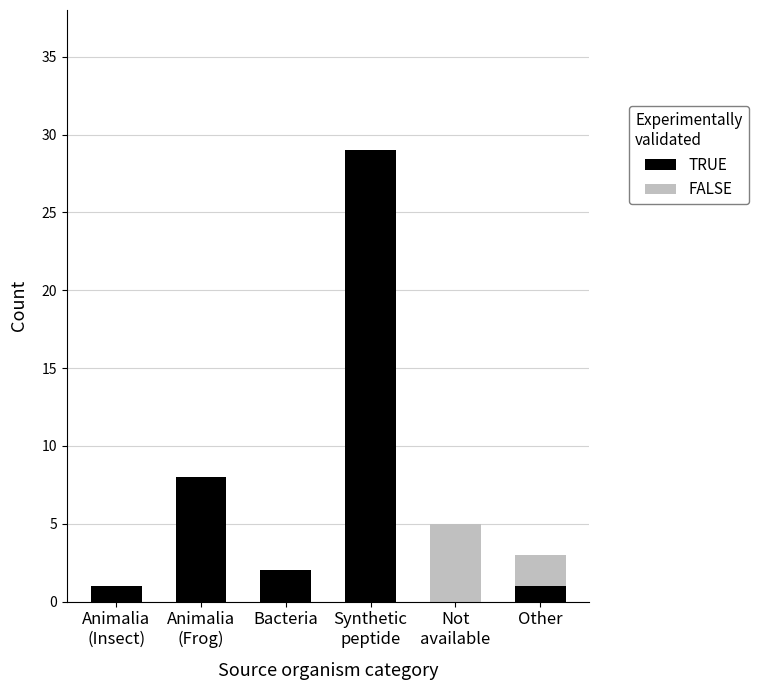

At which label is TRUE closest to 14?

Animalia
(Frog)